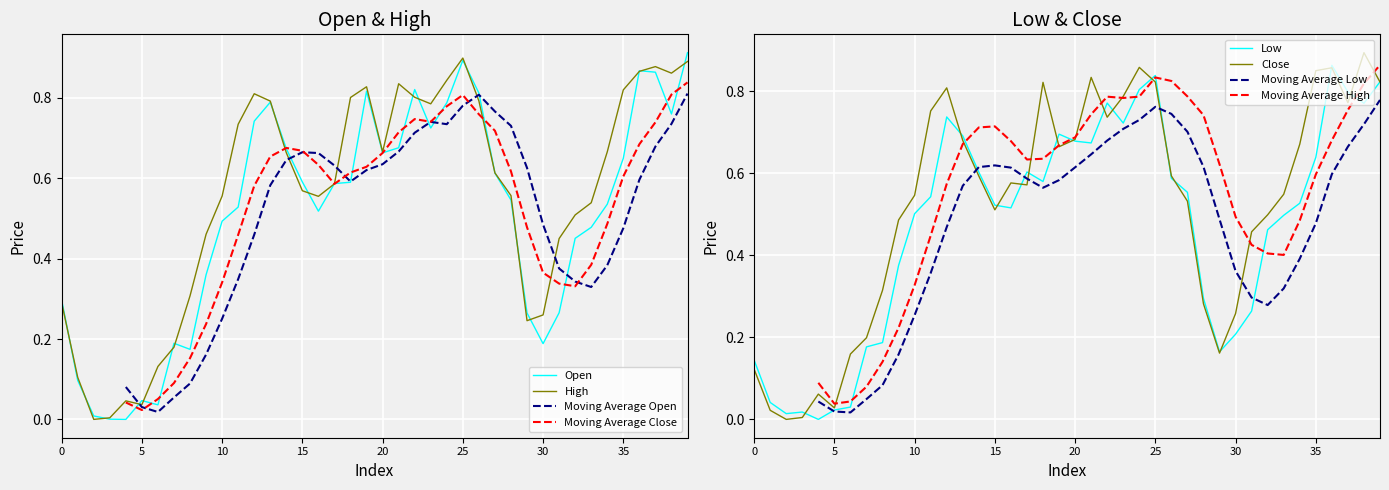

True or false: Open and Close cross at least once.

True